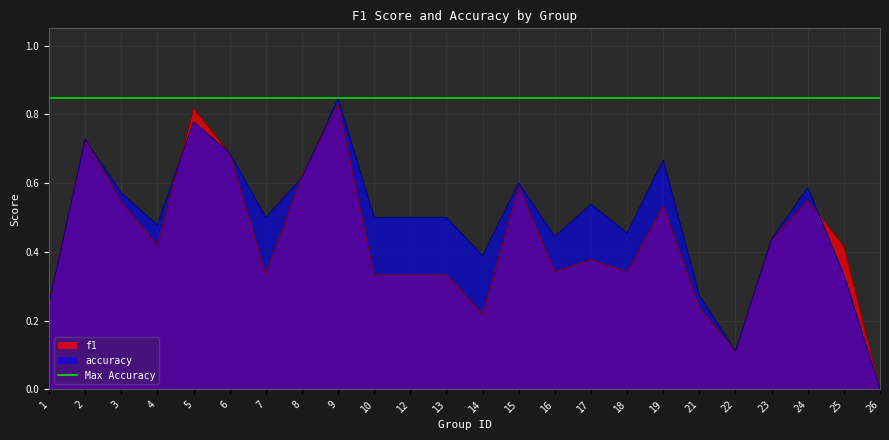

What is the value of the f1 point at the 5th from the left?

0.8